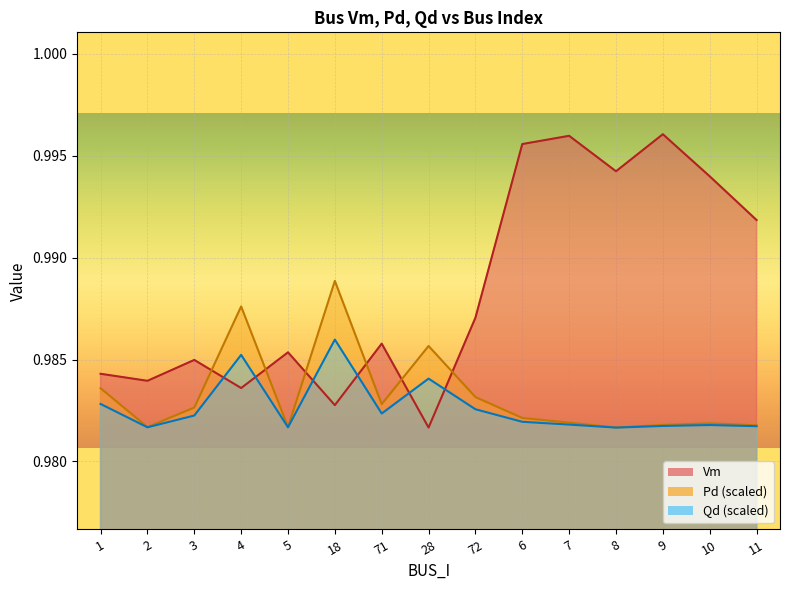

After their last crossing, which series has the higher values: Vm or Qd?

Vm